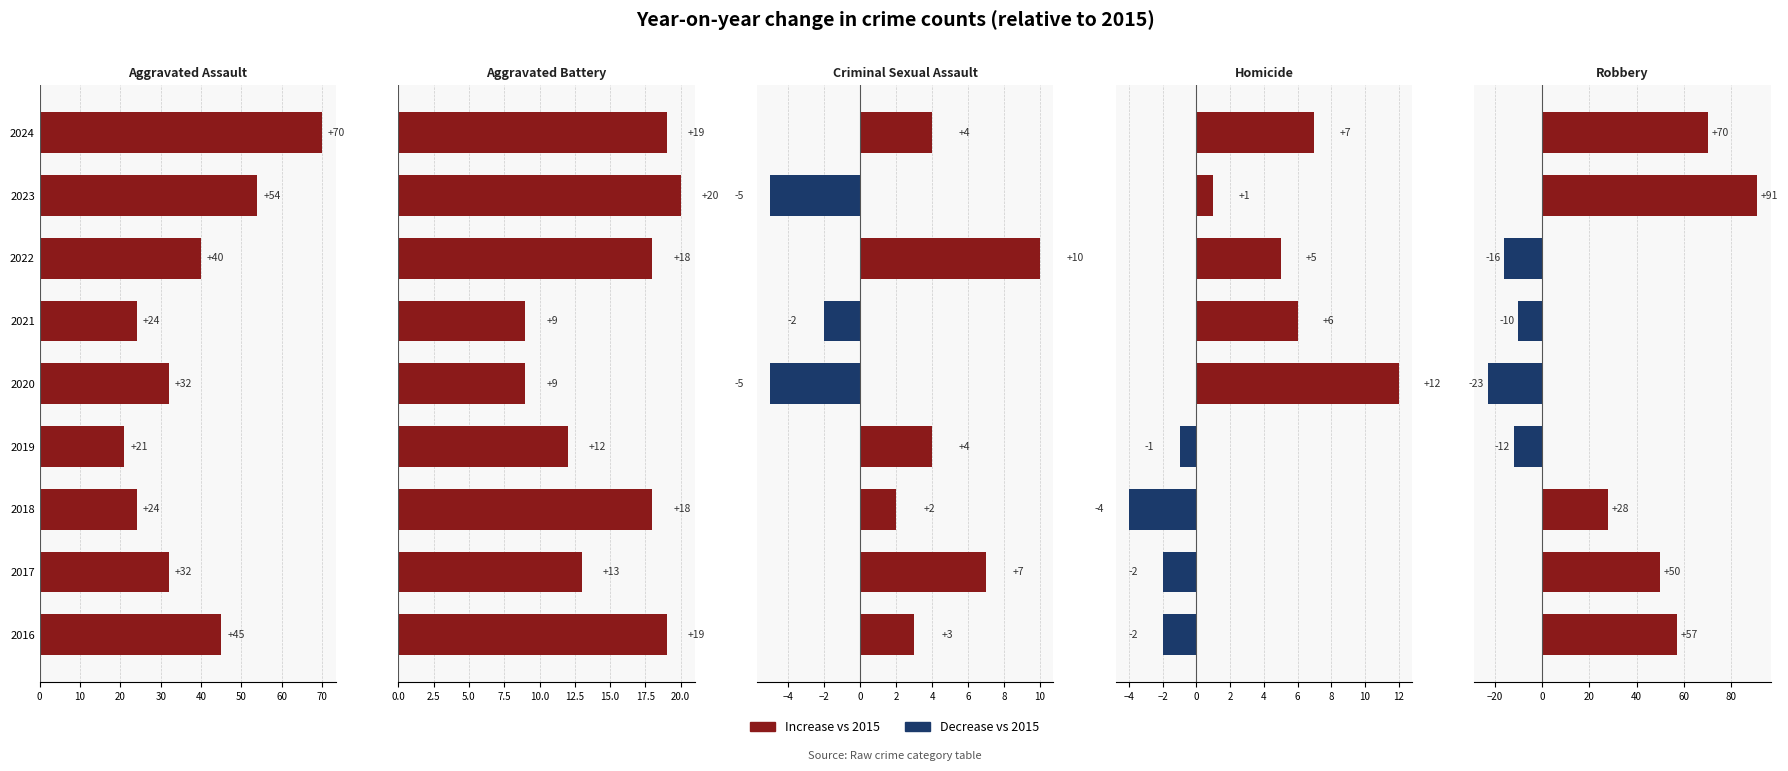

Reading right to left, transcribe all the data shown in this chart.

Aggravated Assault: 70	54	40	24	32	21	24	32	45
Aggravated Battery: 19	20	18	9	9	12	18	13	19
Criminal Sexual Assault: 4	-5	10	-2	-5	4	2	7	3
Homicide: 7	1	5	6	12	-1	-4	-2	-2
Robbery: 70	91	-16	-10	-23	-12	28	50	57